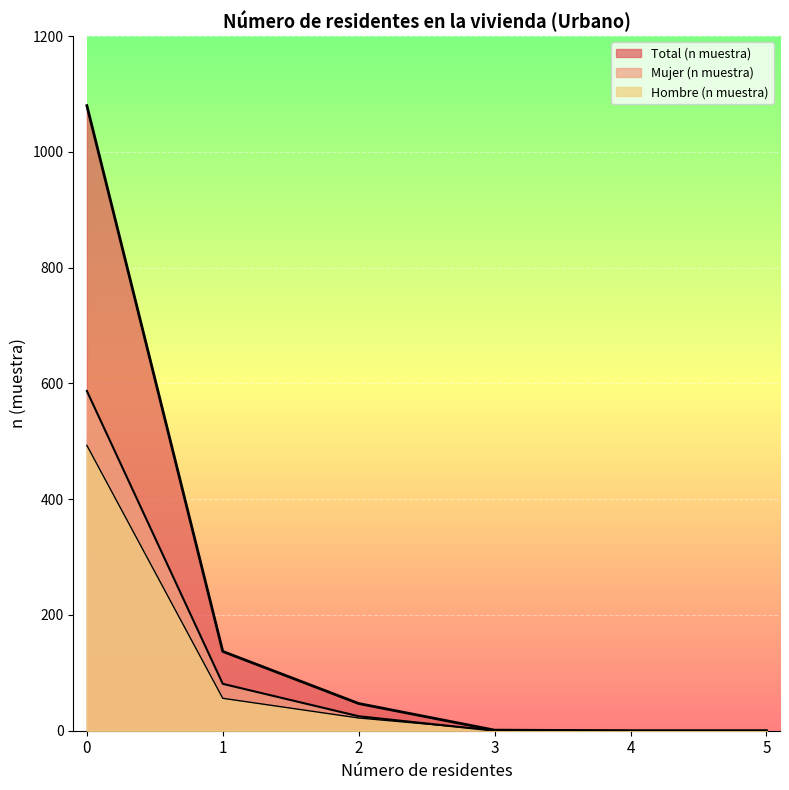

Rank the categories by Hombre (n muestra) value from lowest to highest.

4, 5, 3, 2, 1, 0